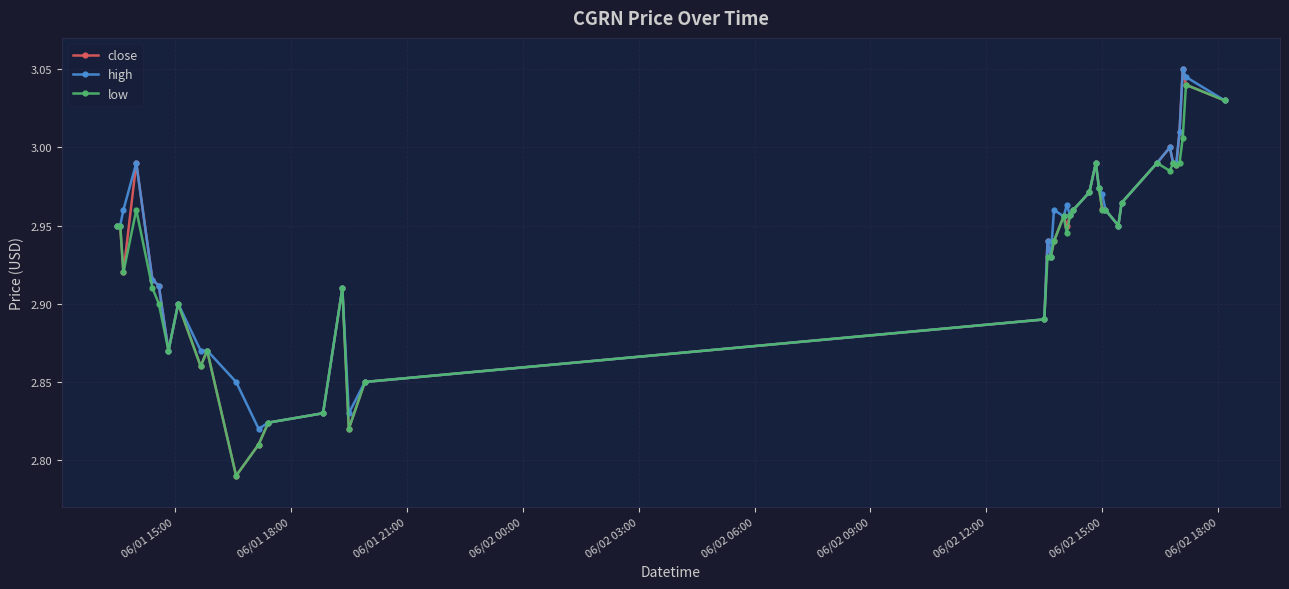

True or false: high has more than 1 interior local peaks.

True